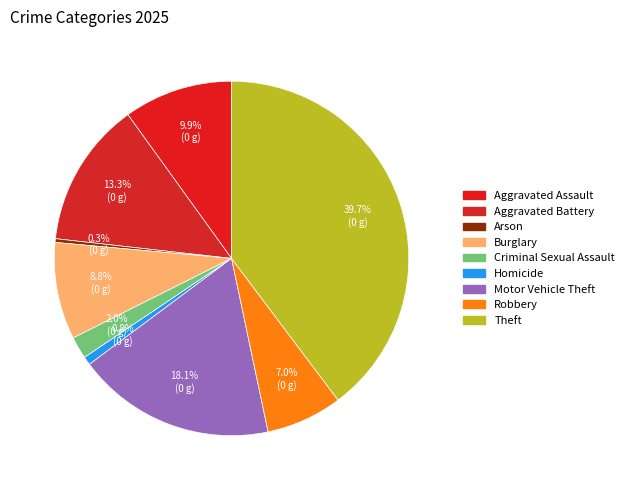

Rank the categories by value from highest to lowest.

Theft, Motor Vehicle Theft, Aggravated Battery, Aggravated Assault, Burglary, Robbery, Criminal Sexual Assault, Homicide, Arson